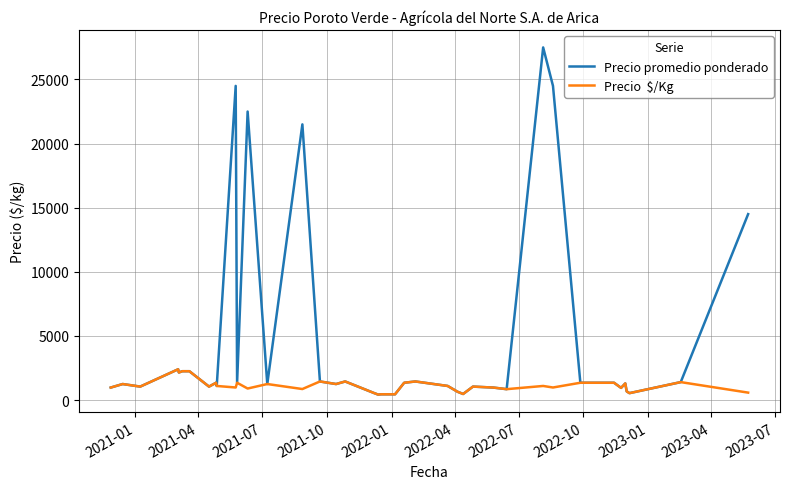

Does the chart have visible grid lines?

Yes